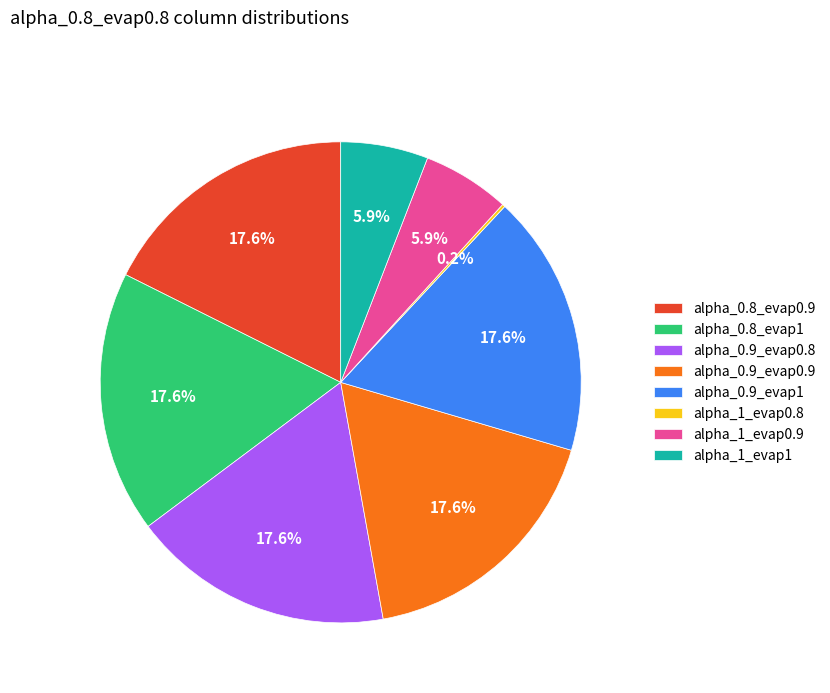

Combined, what portion of the pie is alpha_1_evap0.9 and alpha_1_evap1?

11.8%